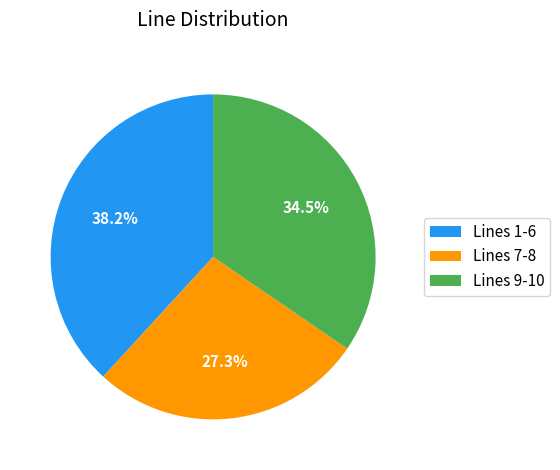

To the nearest percent, what is the difference between the largest and smallest slice percentages?

11%